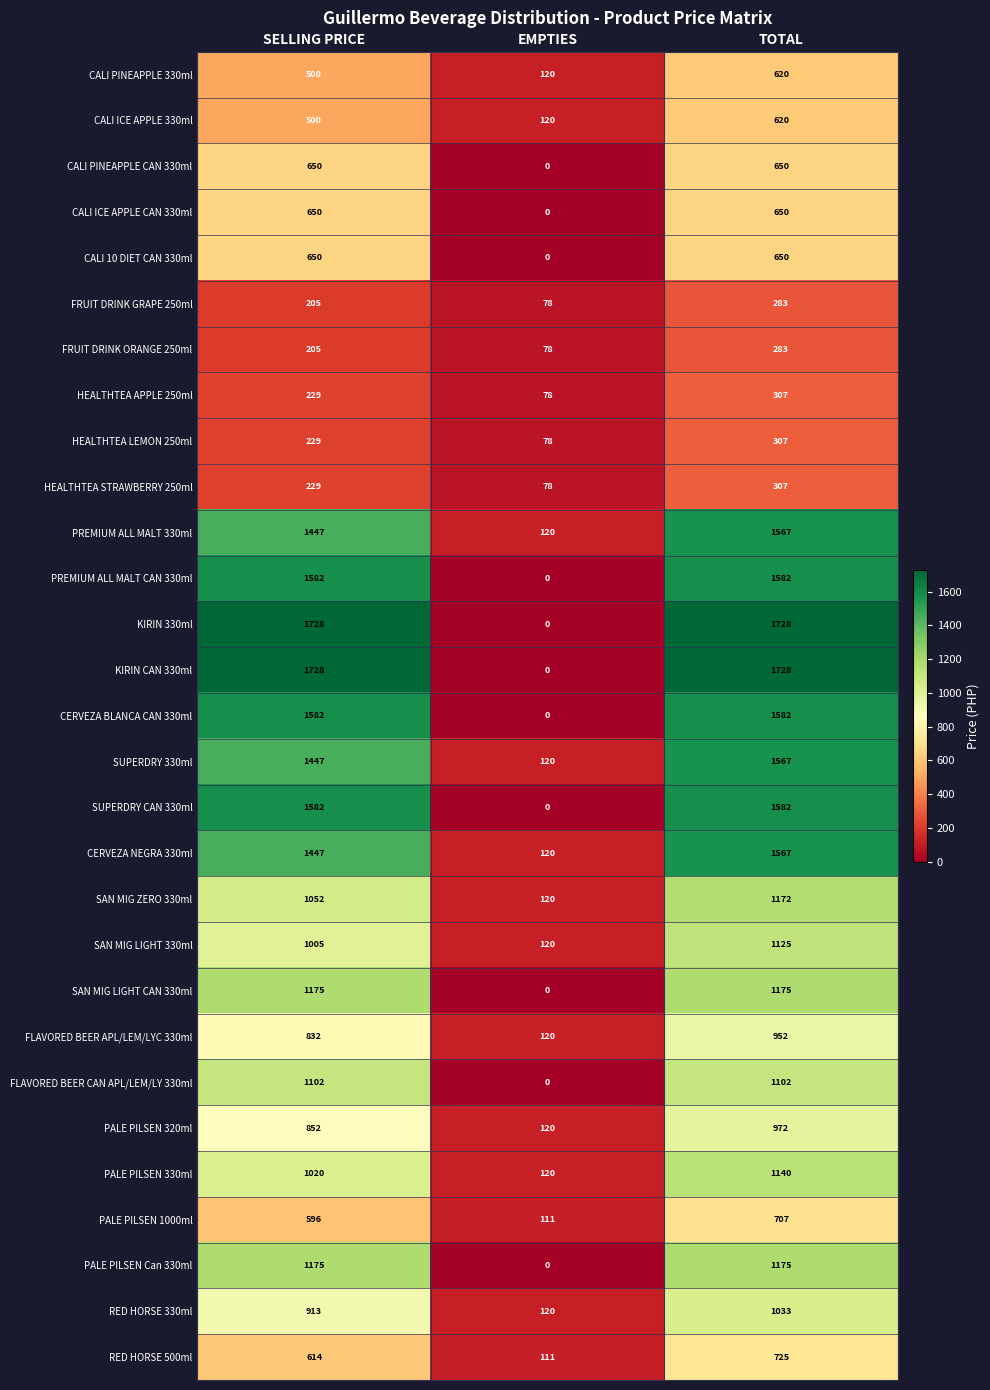

What is the difference between the highest and lowest values at SELLING PRICE?

1523